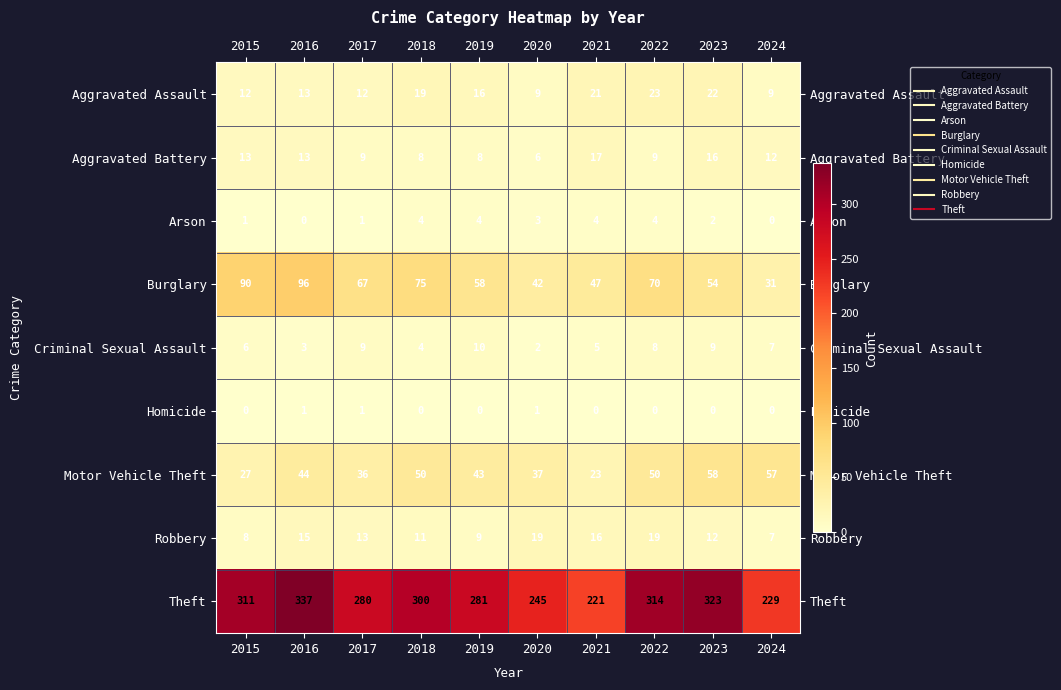

The value of Aggravated Battery at 2023 is 16. True or false?

True